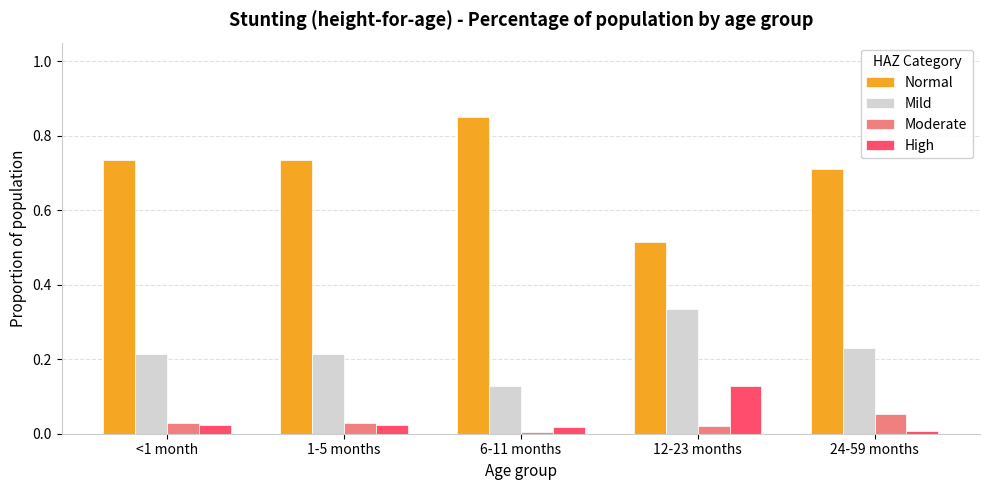

Between 1-5 months and 12-23 months, which series saw the biggest shift?

Normal